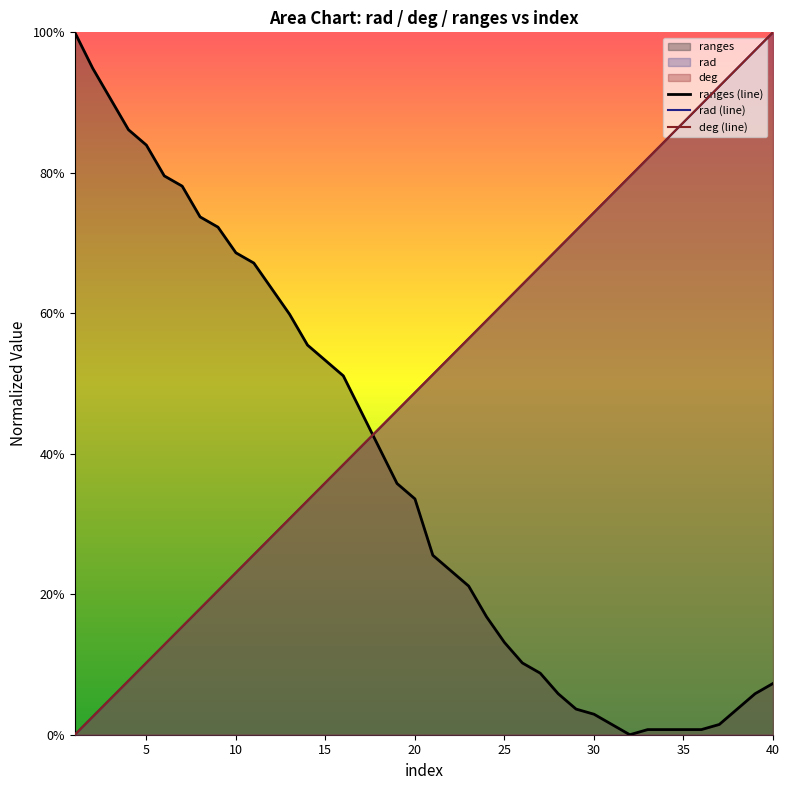

What is the difference between the second highest and second lowest values in the ranges (line) series?

0.9